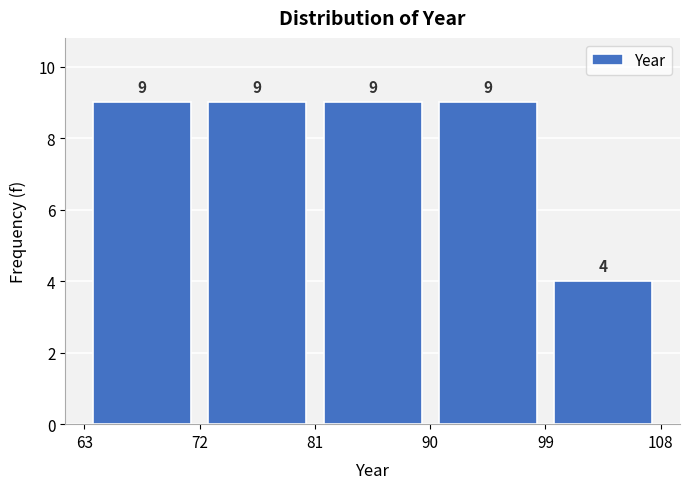

Reading left to right, list every bar in this chart as the range it spans on the x-axis followed by its height.

63 to 72: 9
72 to 81: 9
81 to 90: 9
90 to 99: 9
99 to 108: 4